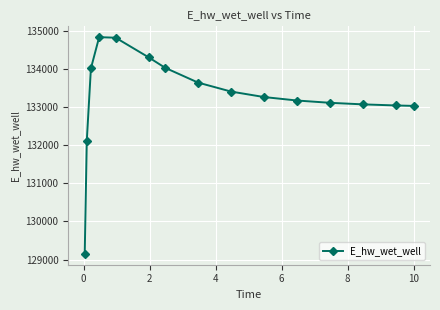

What is the difference between the maximum and minimum values?

5689.0